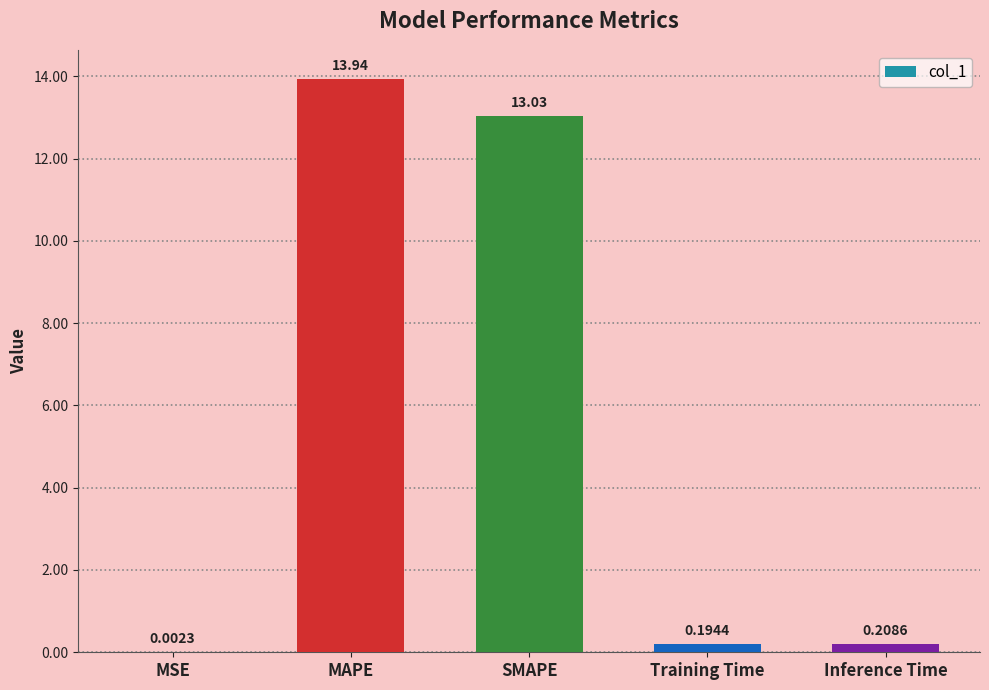

What is the change in value from MSE to SMAPE?

+13.0